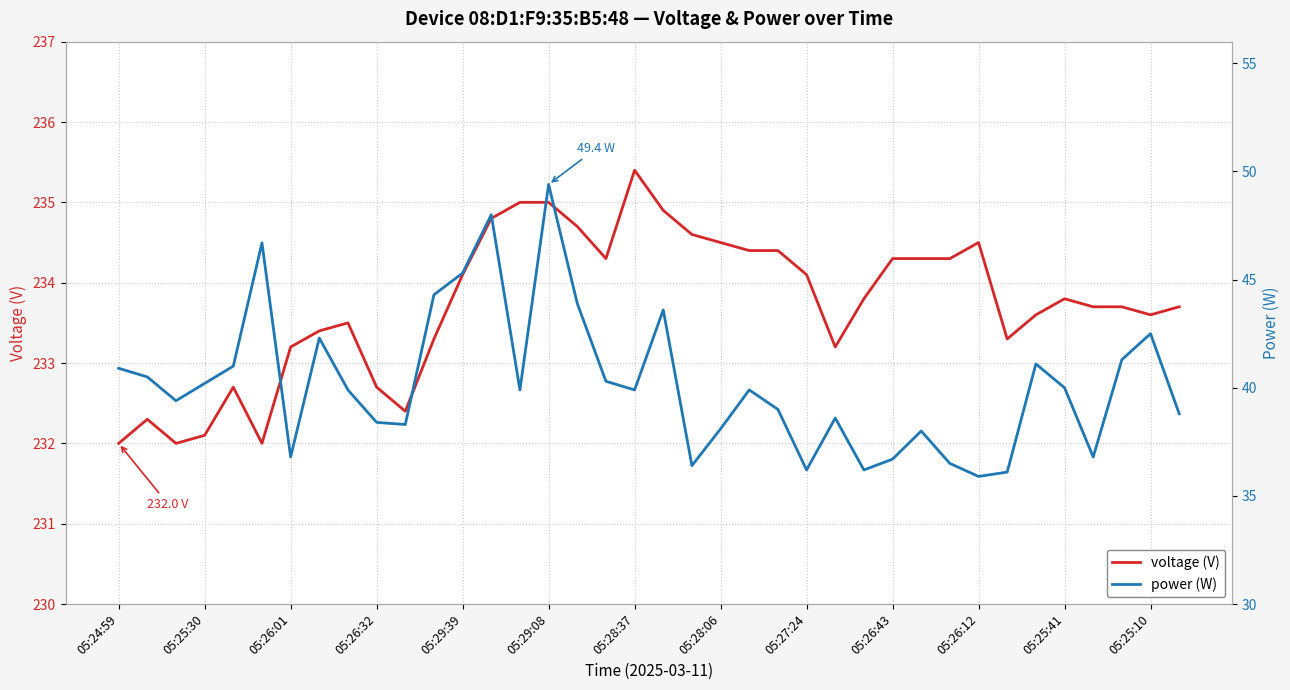

Which series has the largest total across all categories?

voltage